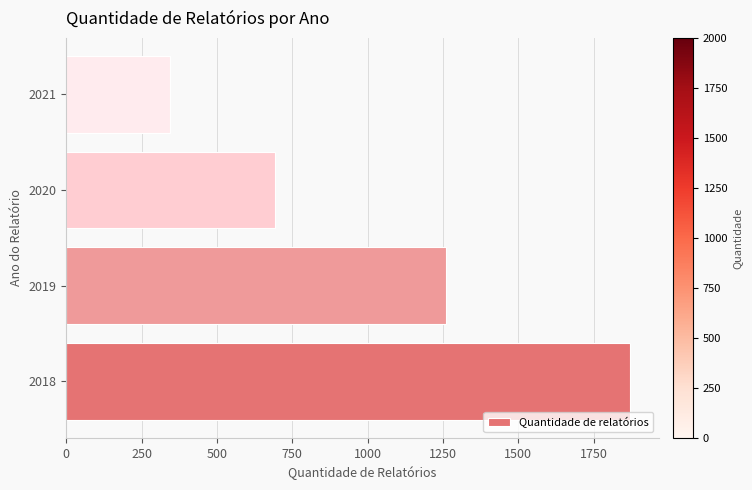

How many distinct data groups are displayed?

1